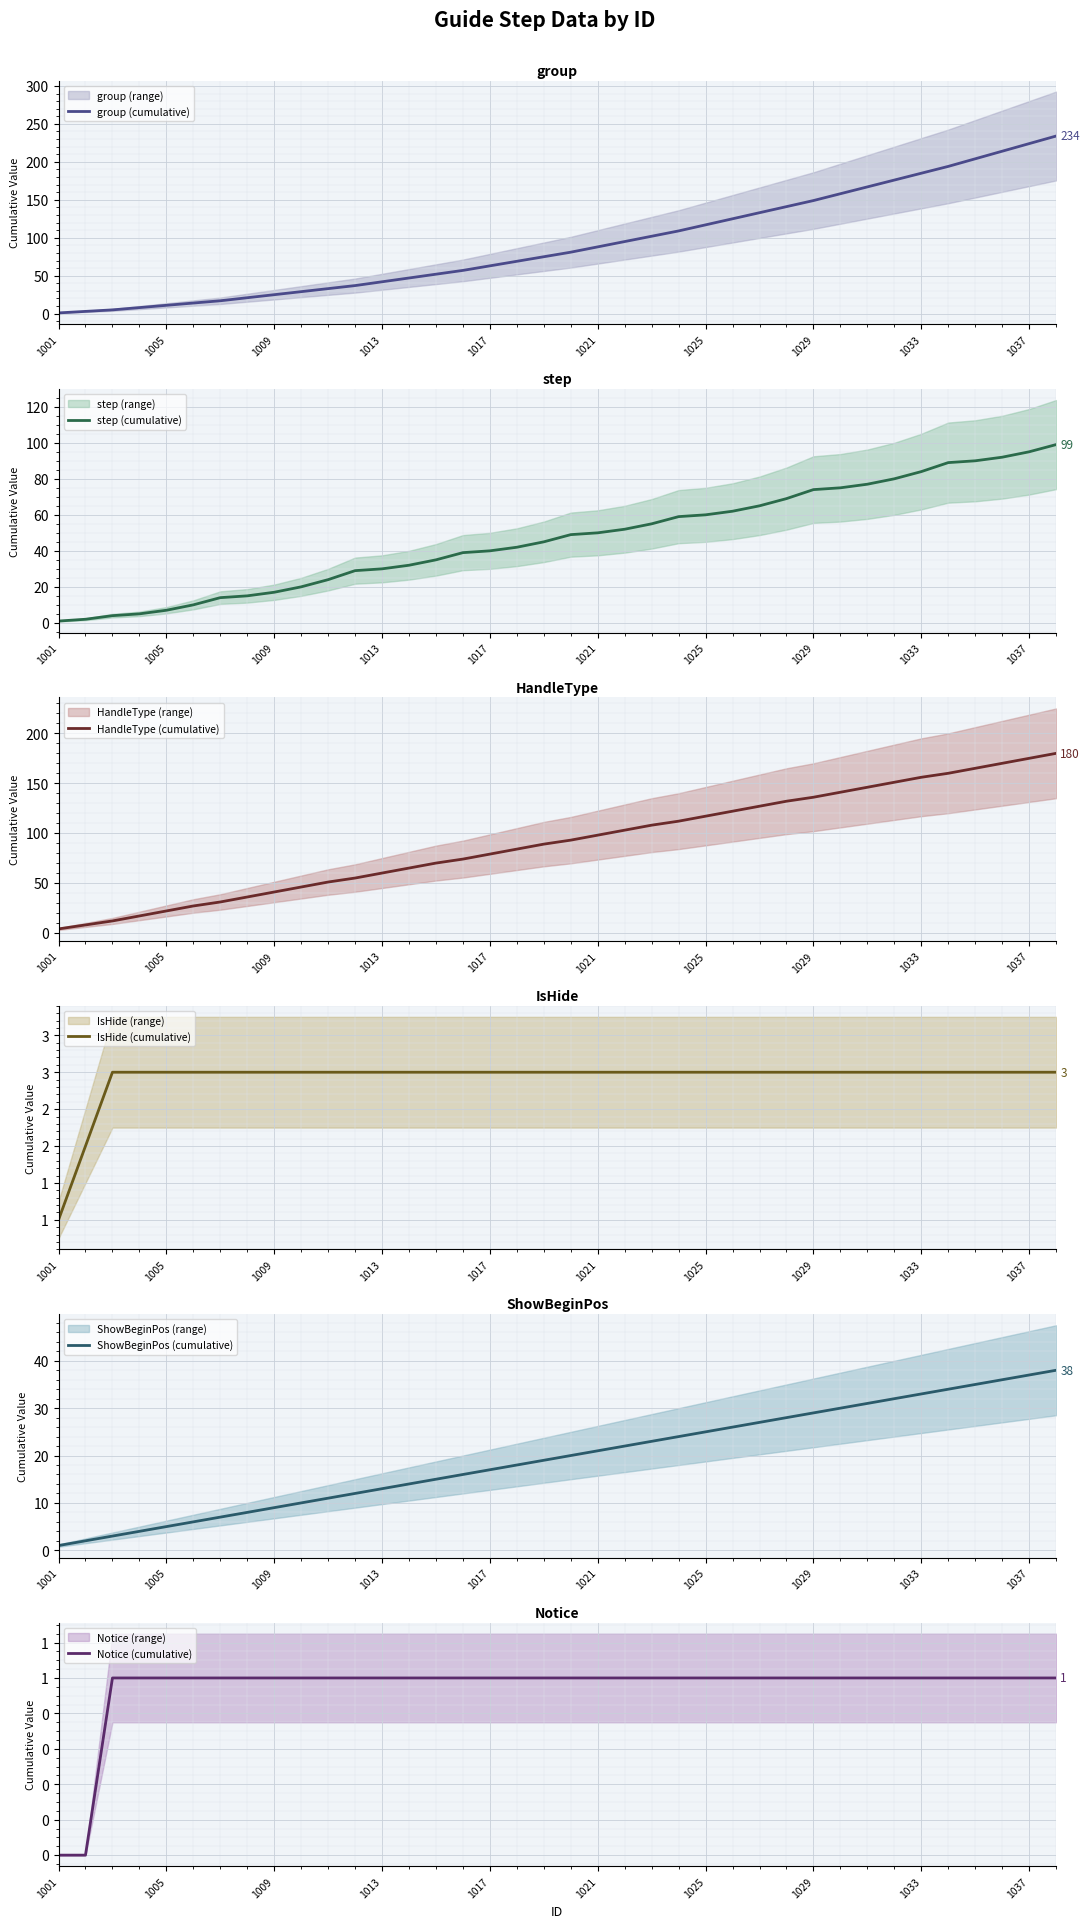

What is the average value of the HandleType (cumulative) series?

91